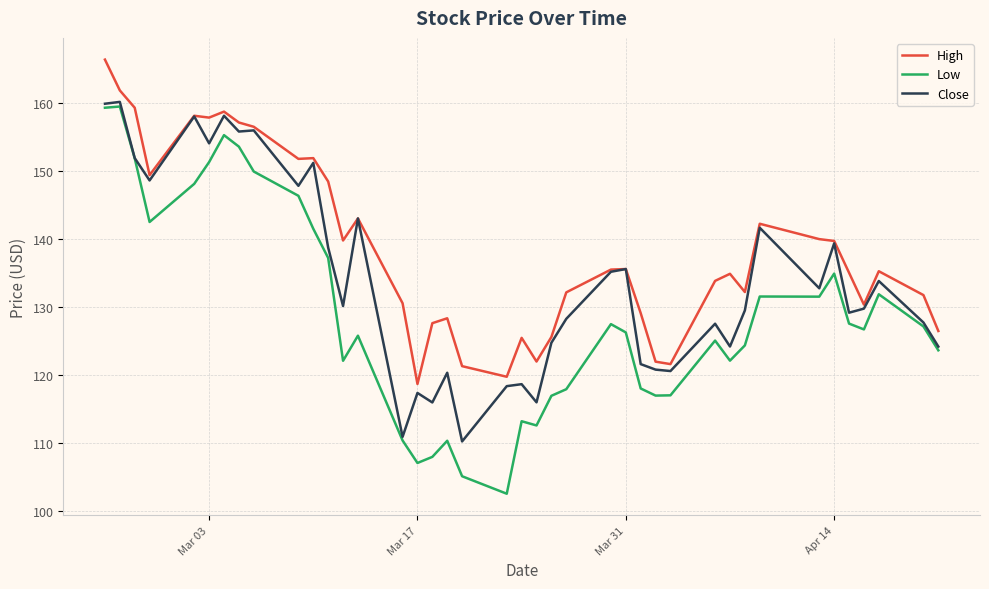

Which series has the largest total across all categories?

High